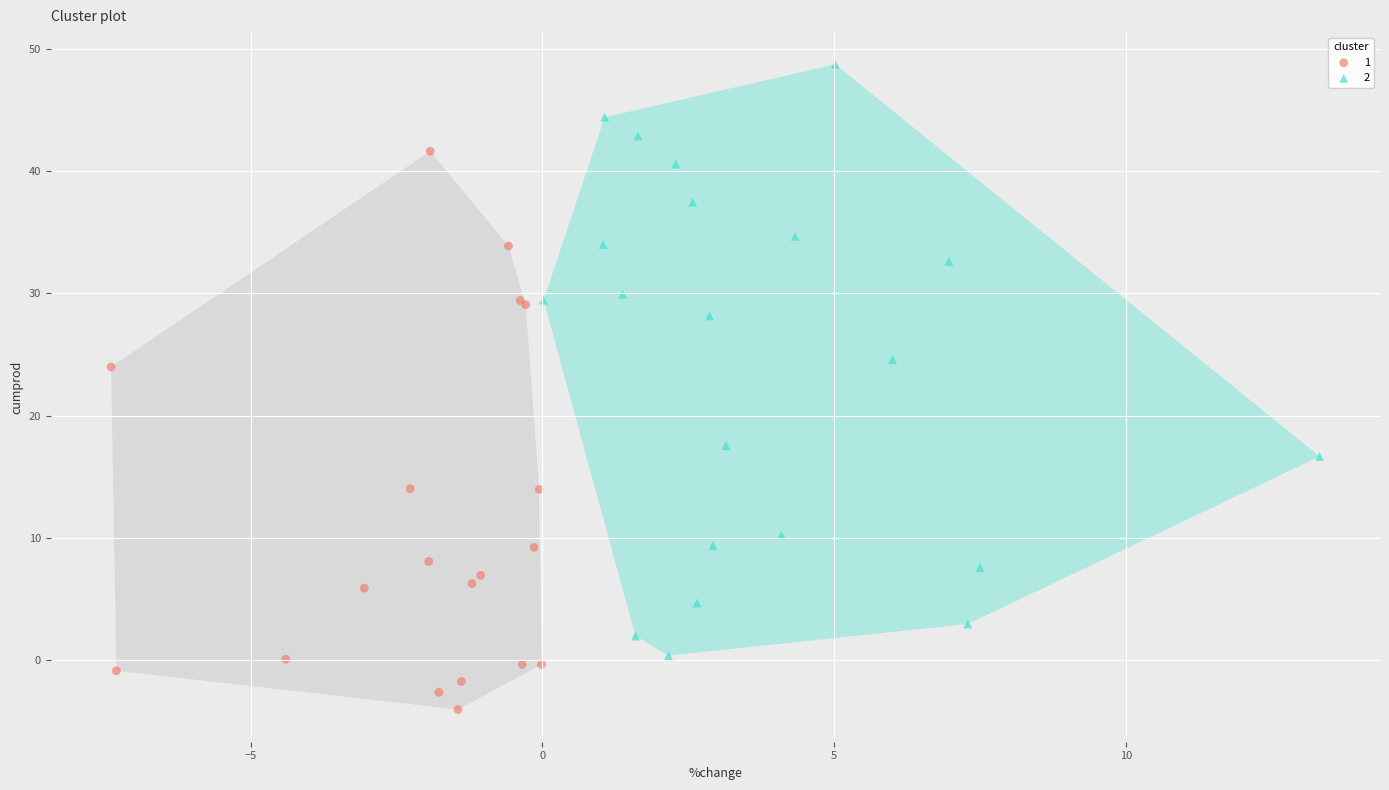

Which series contains the highest Y value?

2